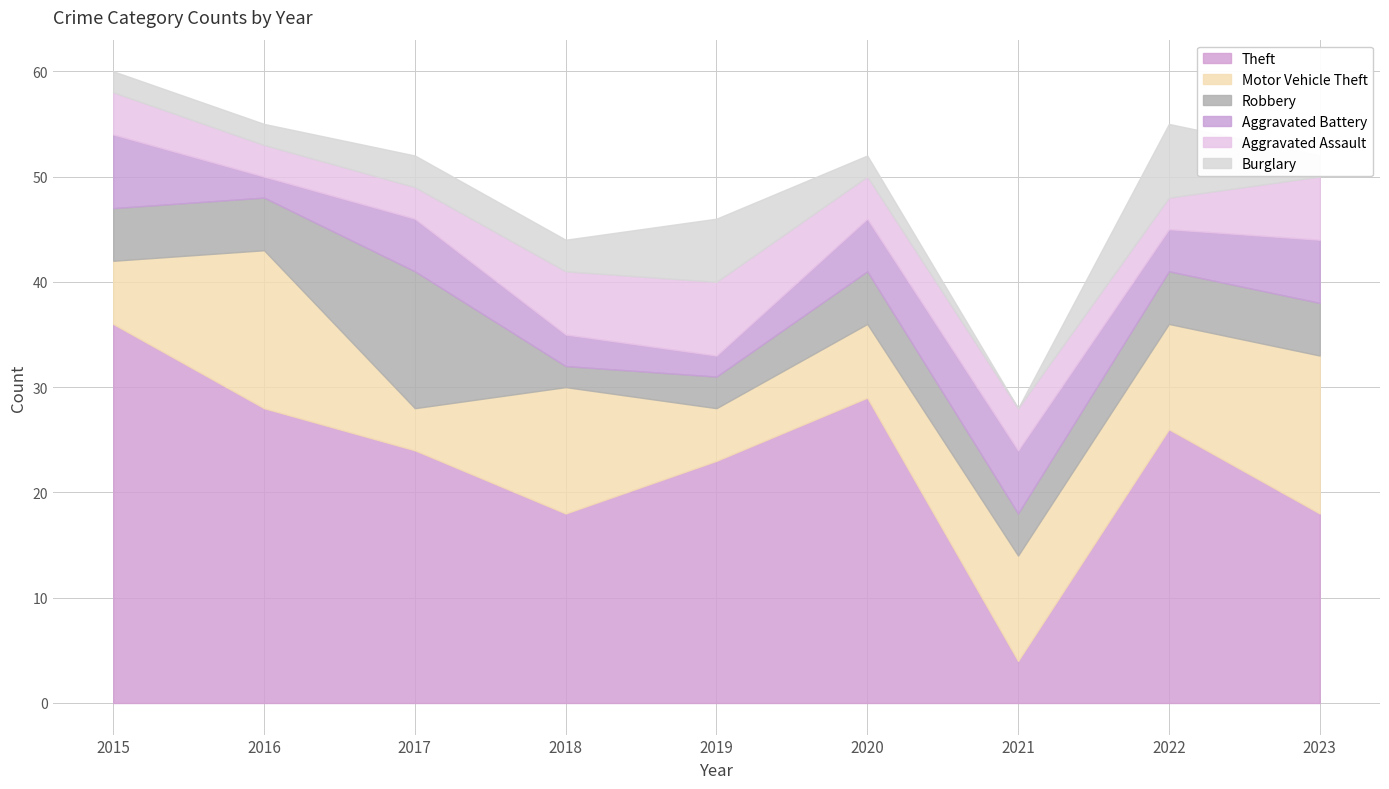

At which category does Burglary reach its first local peak?

2019